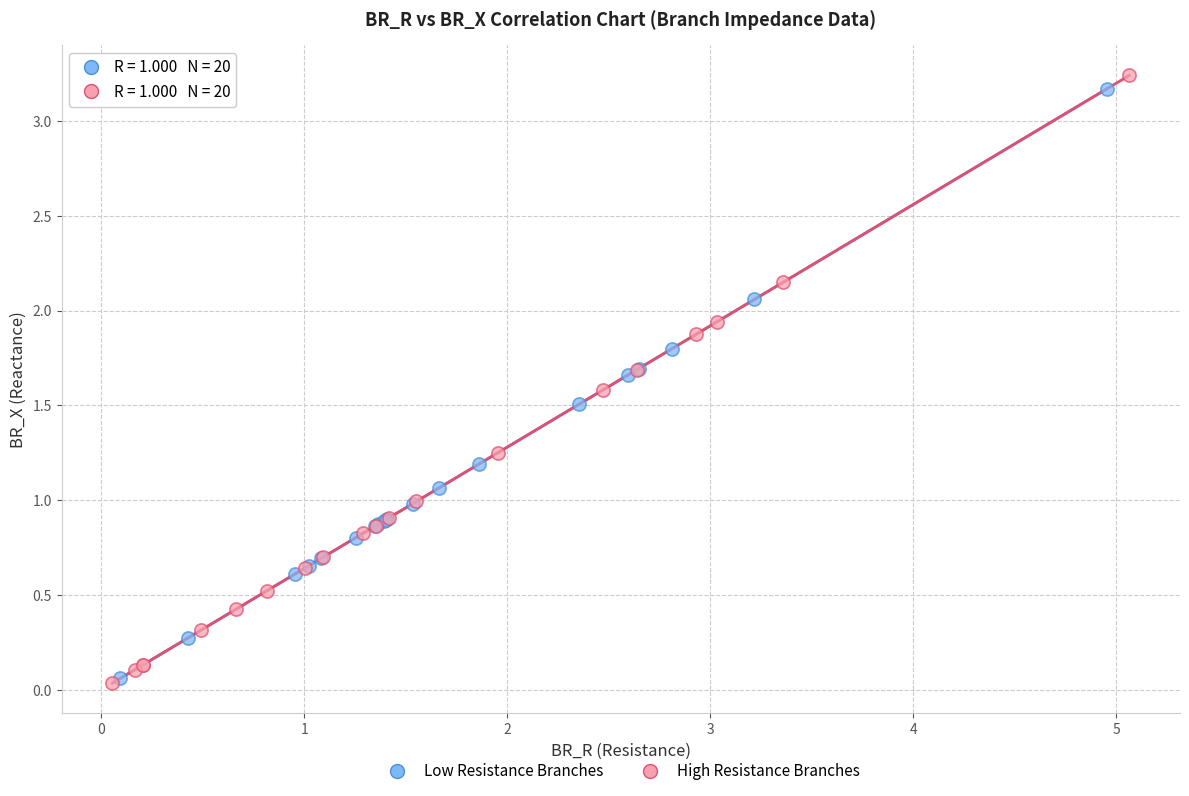

What are all the series names shown in the legend?

Low Resistance Branches, High Resistance Branches